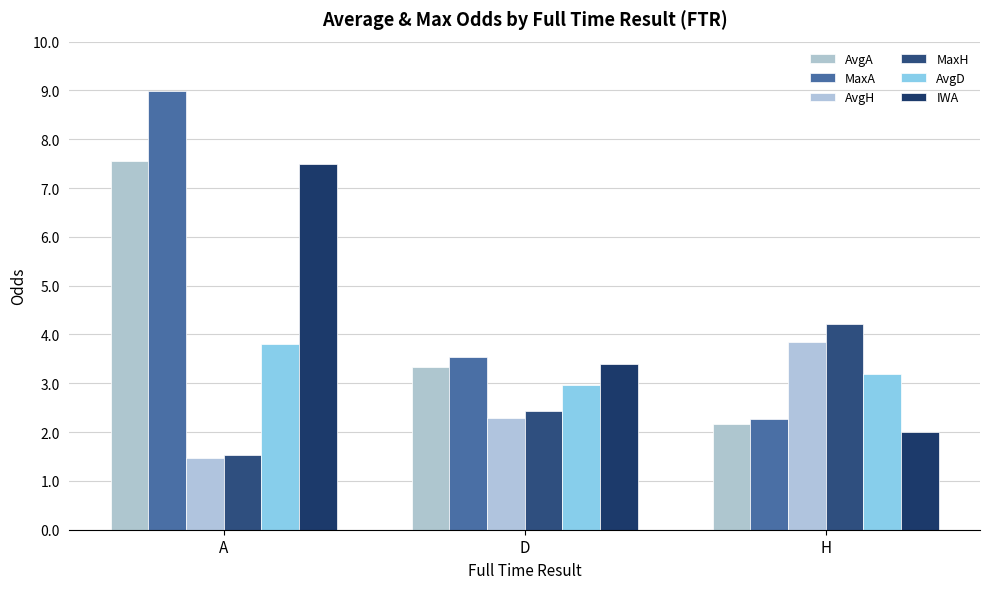

Which series has the largest total across all categories?

MaxA